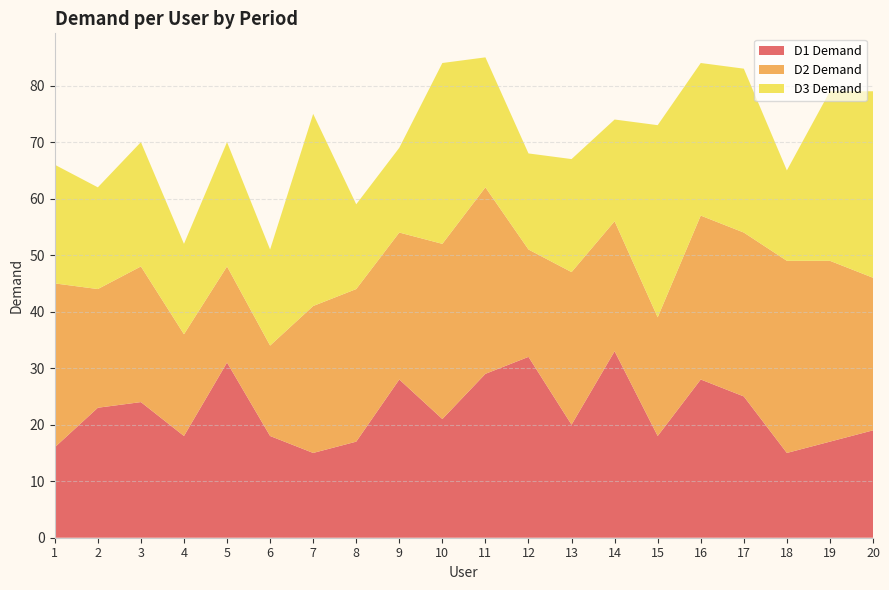

What is the maximum value for D1 Demand?

33